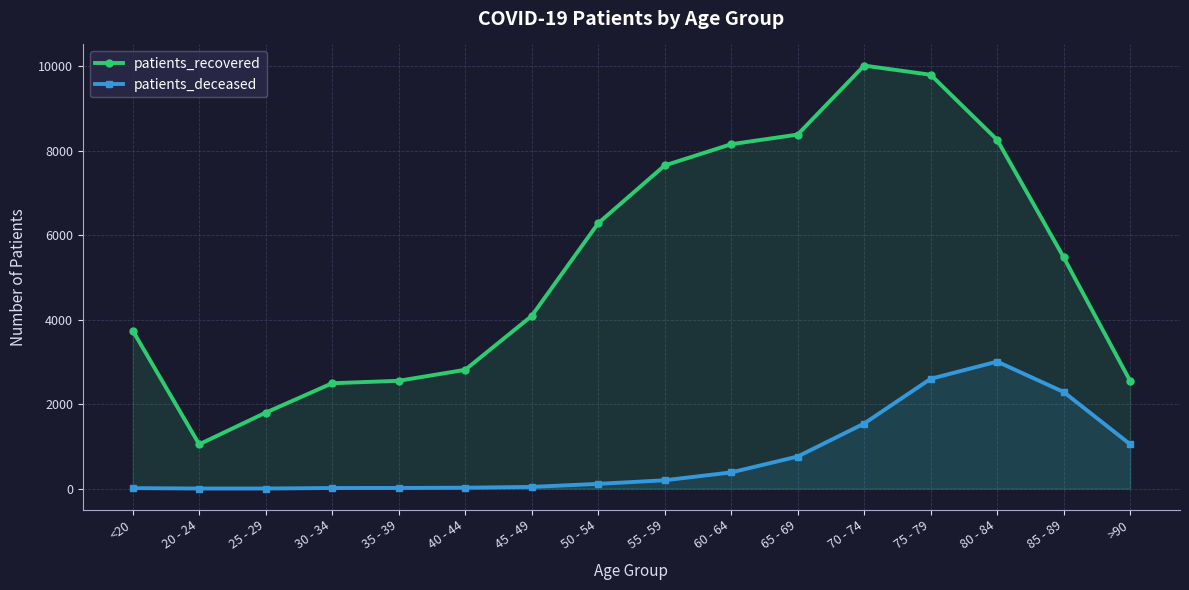

At which label does patients_recovered reach its peak?

70 - 74